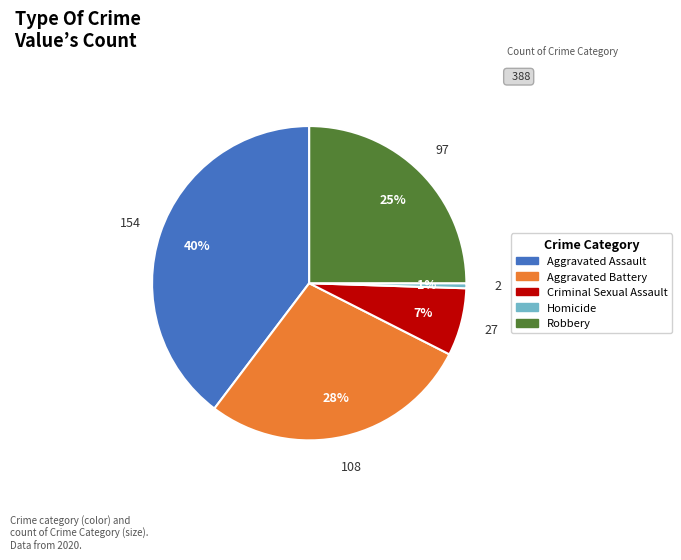

To the nearest percent, what is the difference between the Homicide and Aggravated Assault slice percentages?

39%